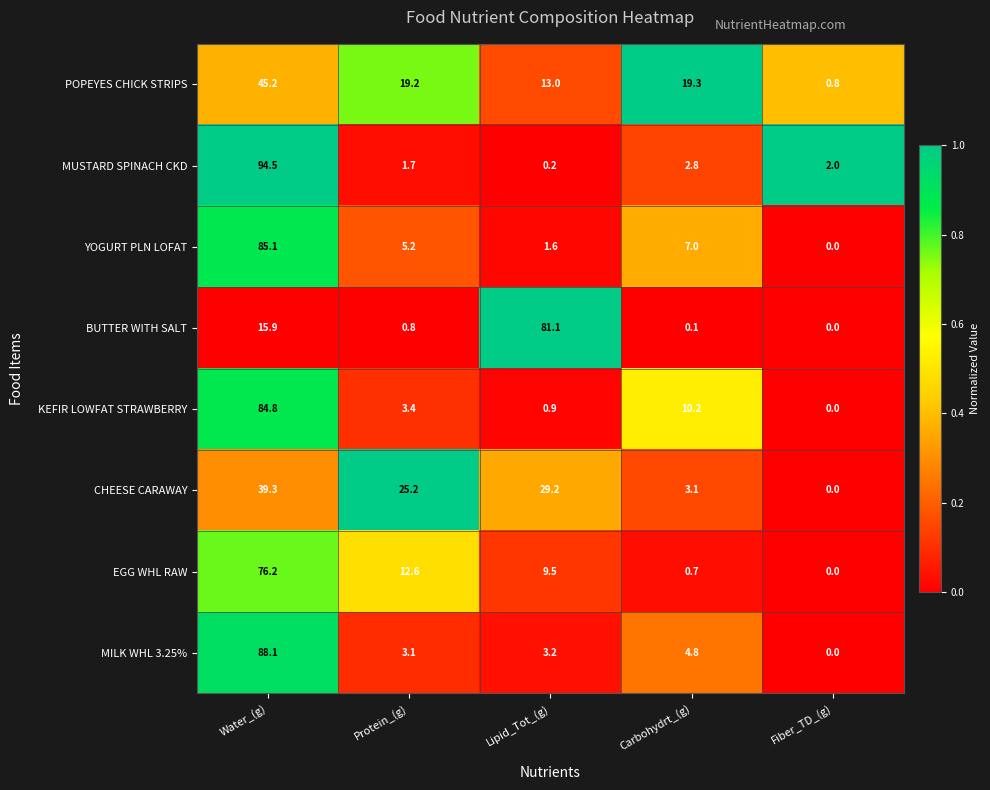

Between Water_(g) and Lipid_Tot_(g), which series saw the biggest shift?

MUSTARD SPINACH CKD